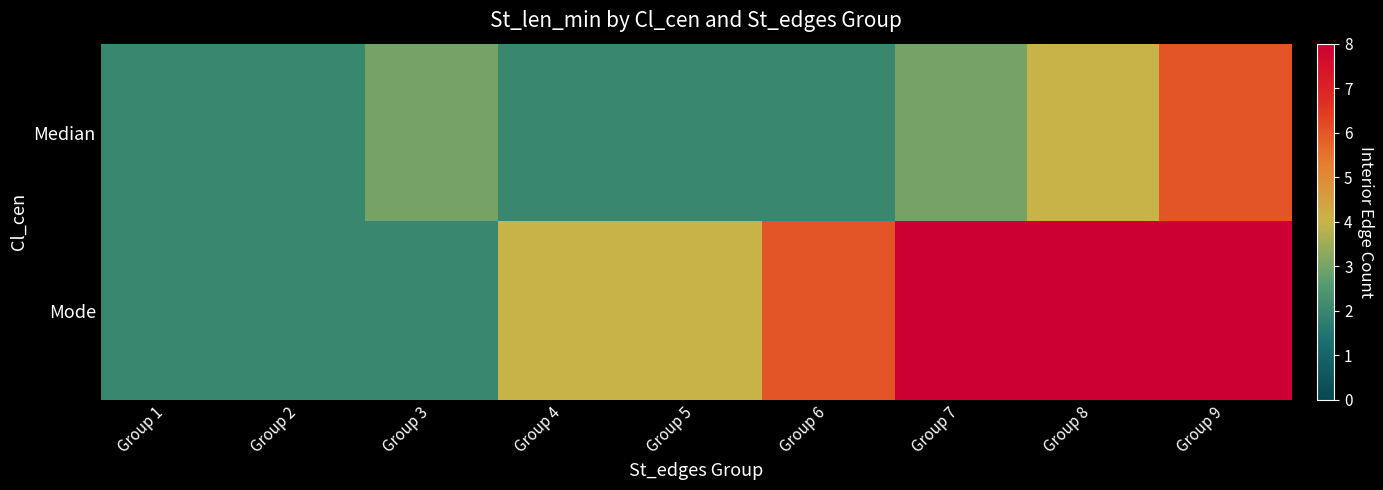

How many data points does each series have?

9